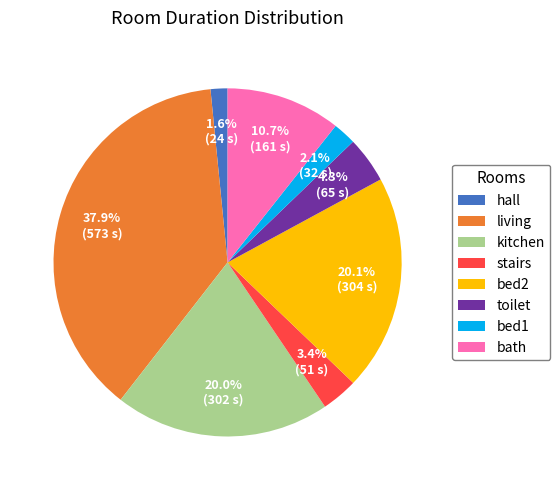

Is the sum of bed1 and stairs greater than half?

No